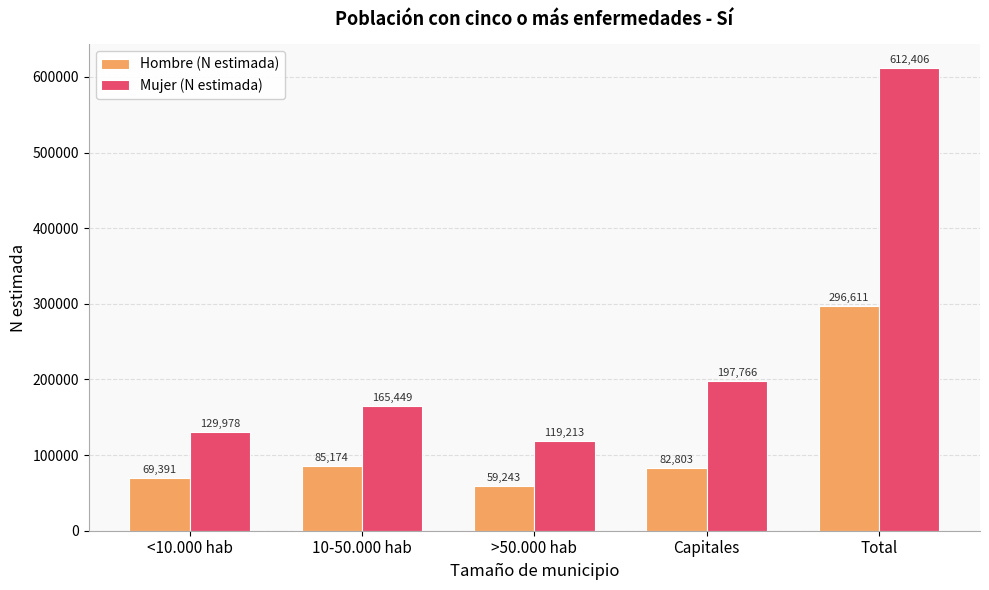

Which category has the lowest value in the Mujer (N estimada) series?

>50.000 hab